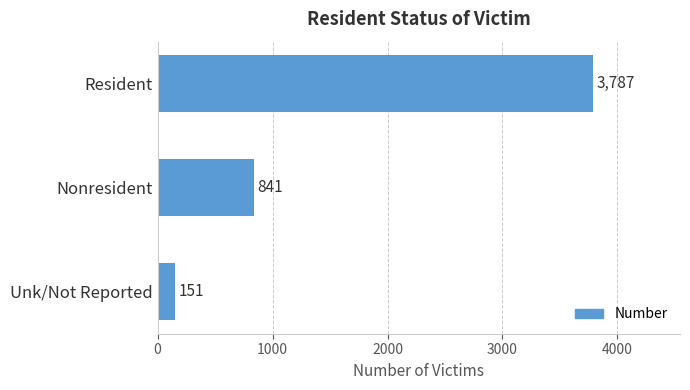

Is it true that the value at Unk/Not Reported is 151?

True